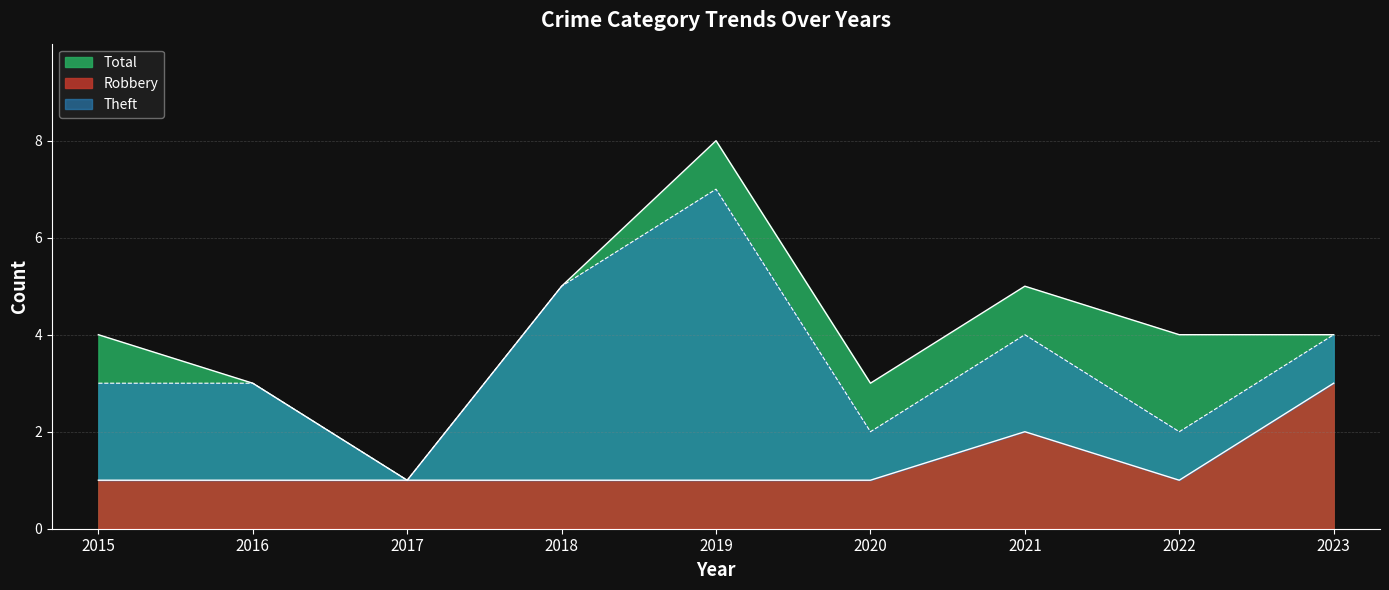

What is the value of the Robbery point at the 4th from the left?

1